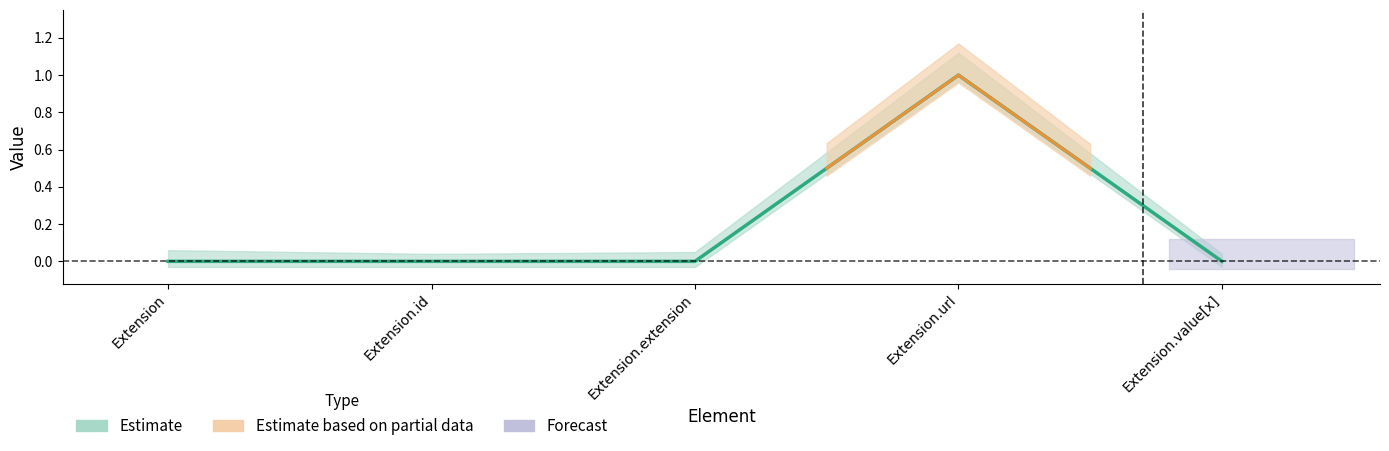

Rank the categories by value from lowest to highest.

Extension, Extension.id, Extension.extension, Extension.value[x], Extension.url